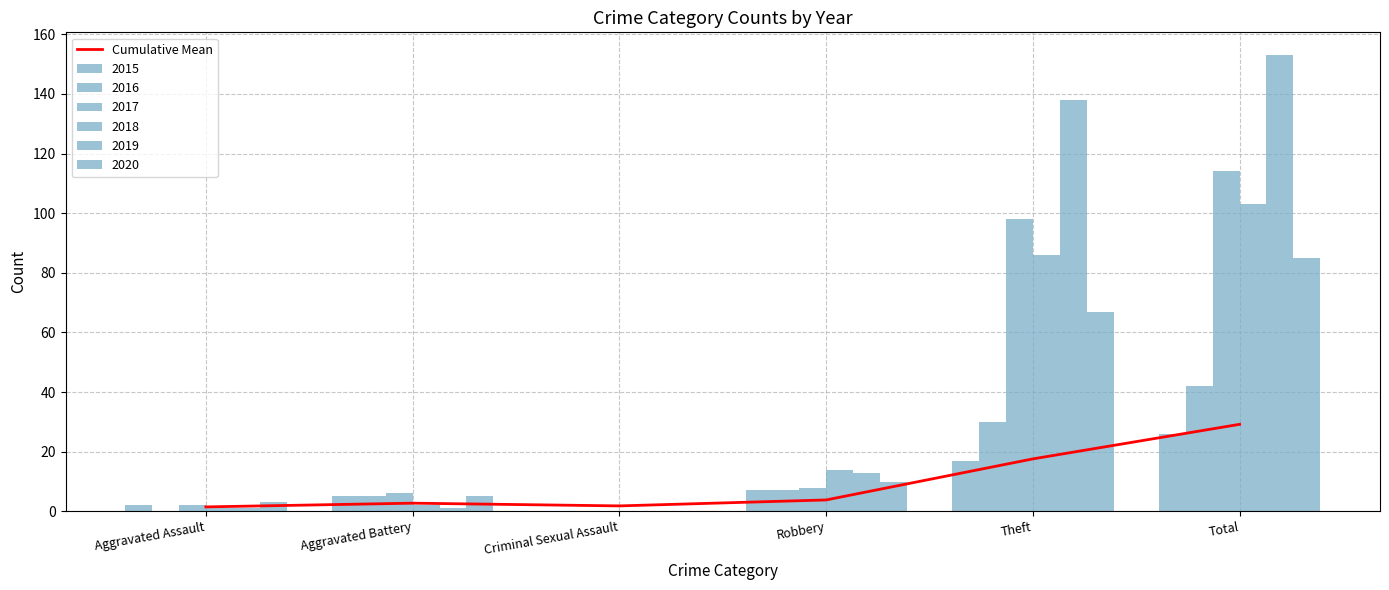

How many values exceed 3?

3